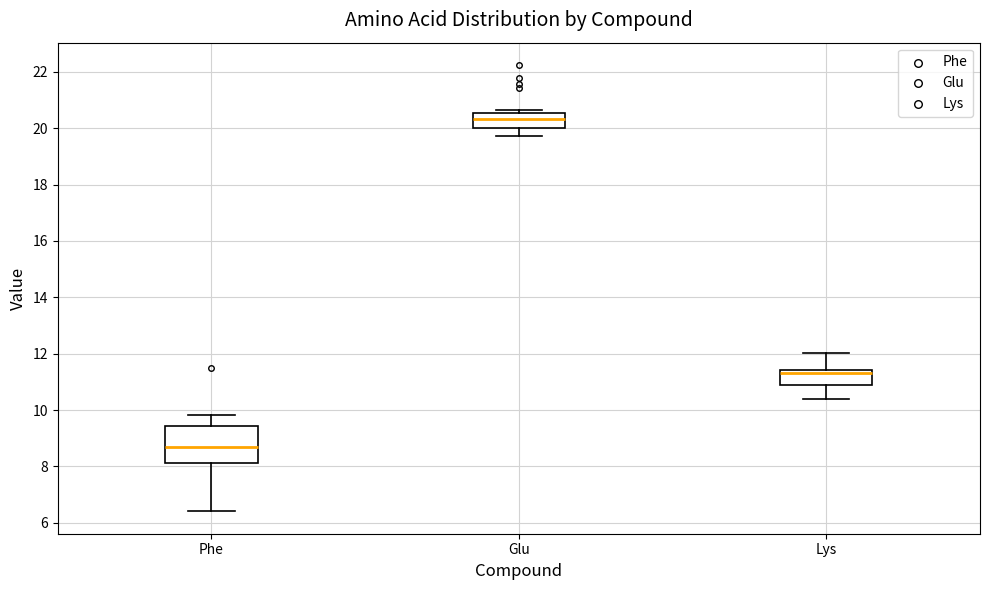

Which box has the highest median line?

Glu